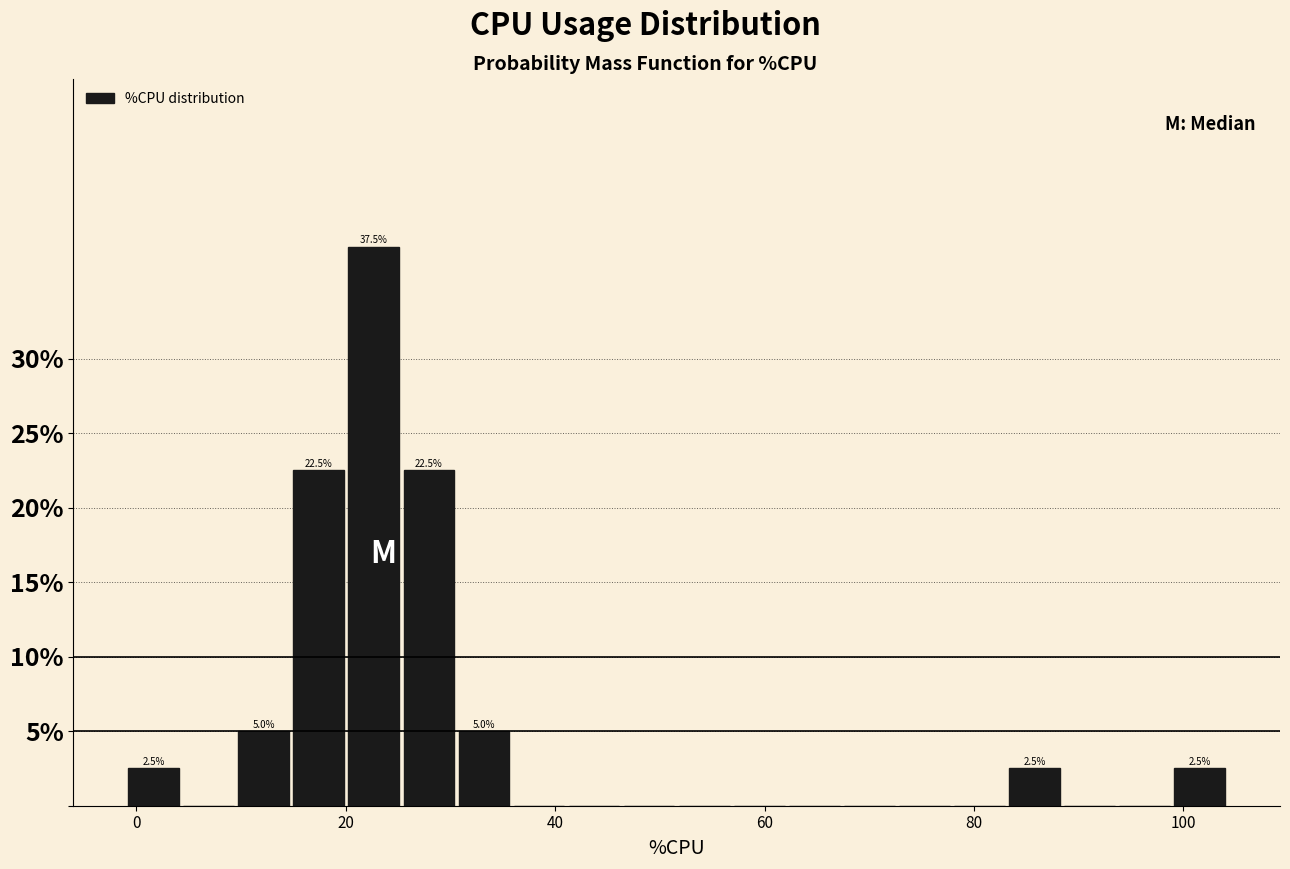

Around what value on the x-axis is the tallest bar? Give the approximate position of its centre, as read against the axis.

22